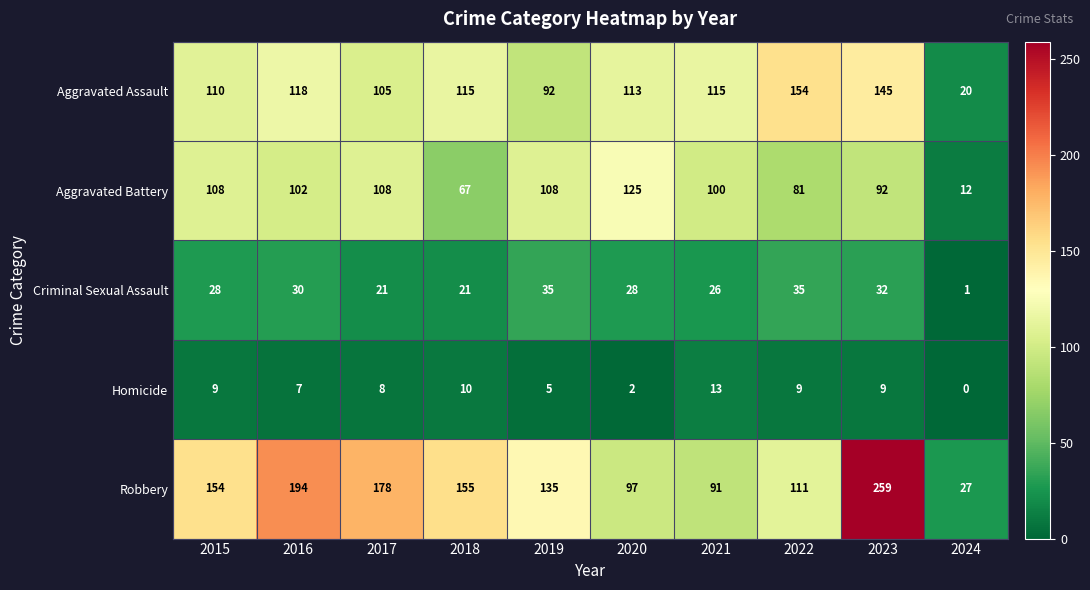

How many categories are shown in the chart?

10